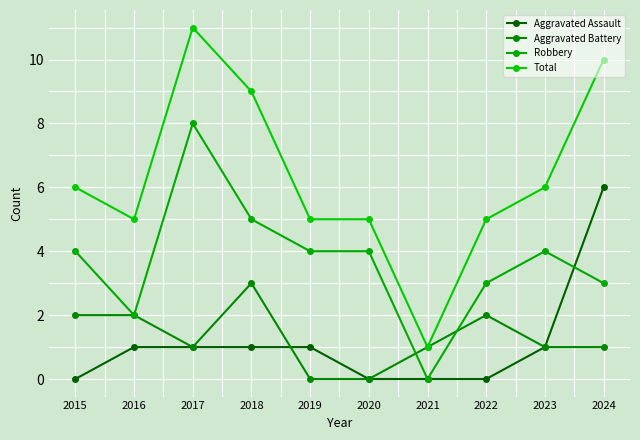

Reading left to right, list all the values displayed in this chart.

Aggravated Assault: 0	1	1	1	1	0	0	0	1	6
Aggravated Battery: 2	2	1	3	0	0	1	2	1	1
Robbery: 4	2	8	5	4	4	0	3	4	3
Total: 6	5	11	9	5	5	1	5	6	10